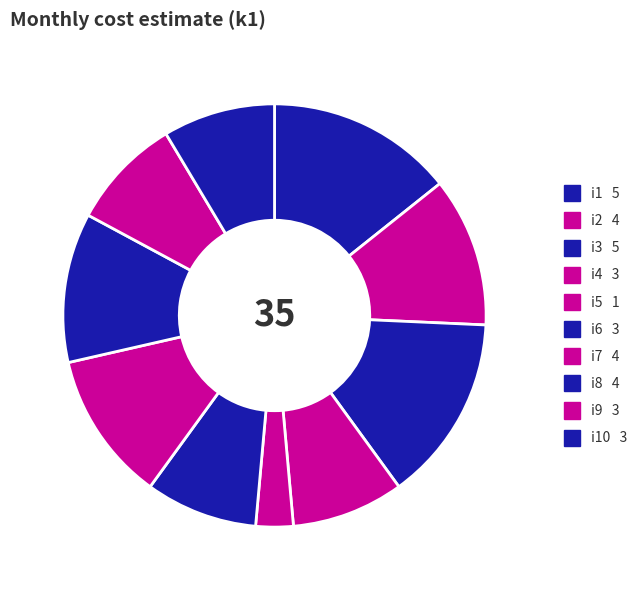

How many slices are in this pie chart?

10